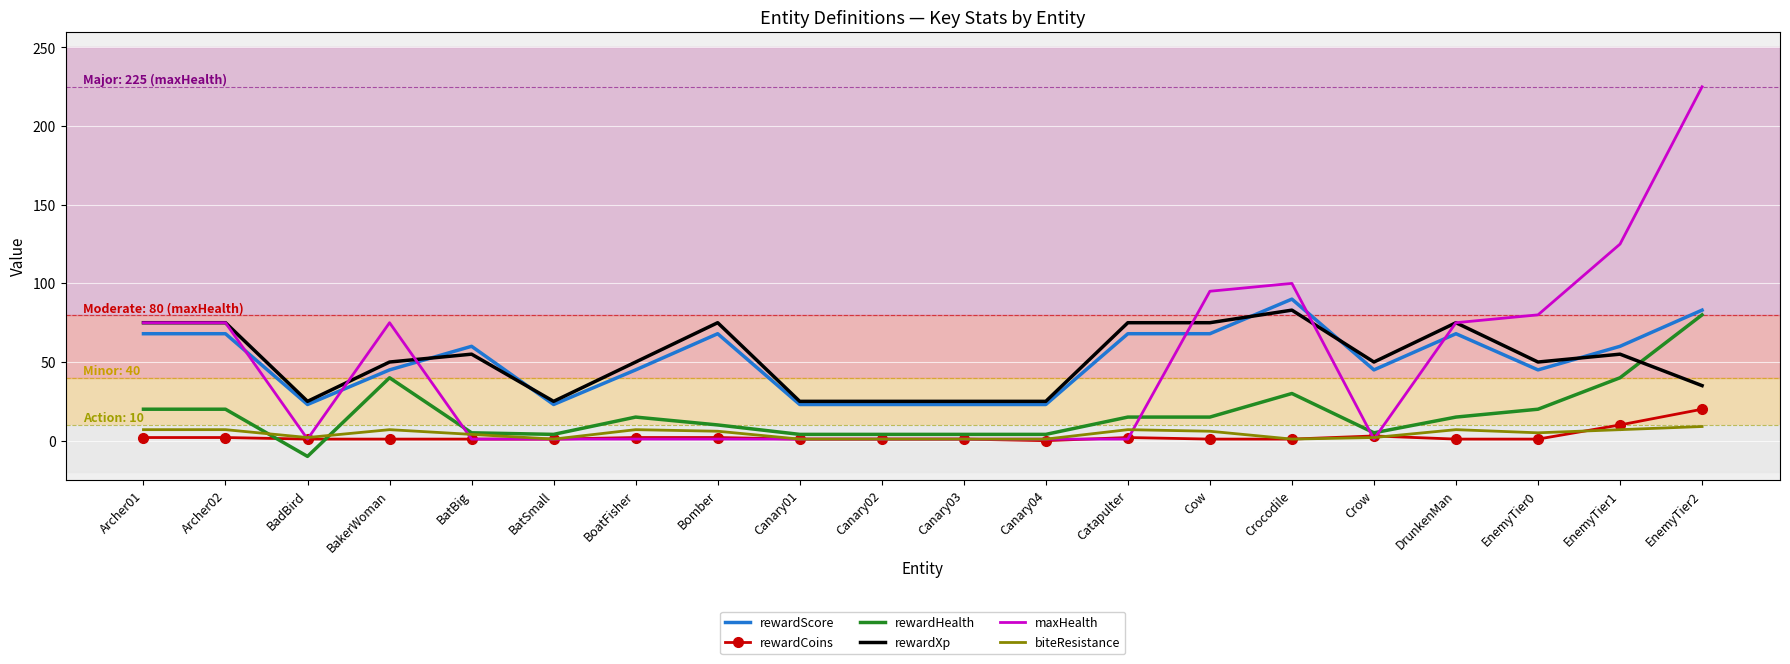

What is the maximum value for rewardXp?

83